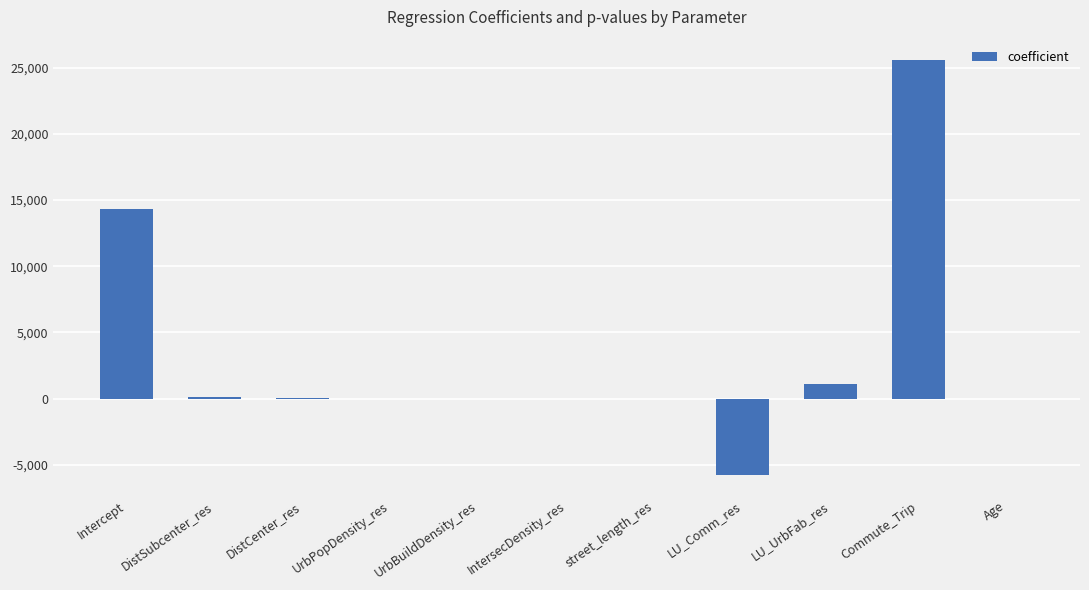

What is the sum of all values?

35246.7